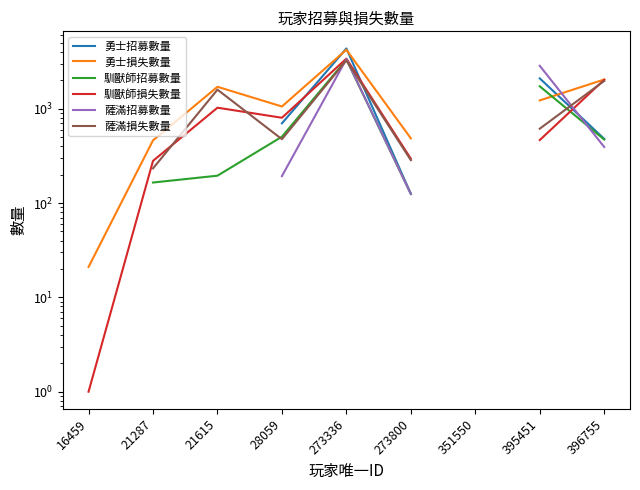

What value does the 勇士招募數量 series have at 396755?

479.0